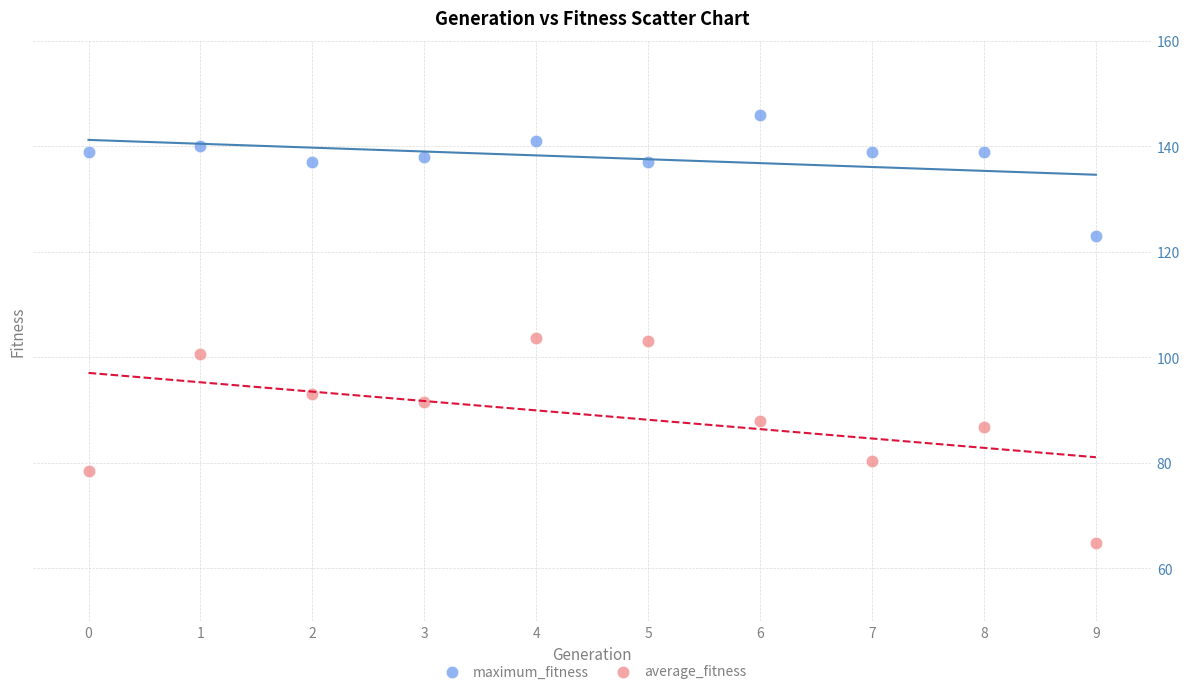

Which series has the largest Y range (max minus min)?

average_fitness